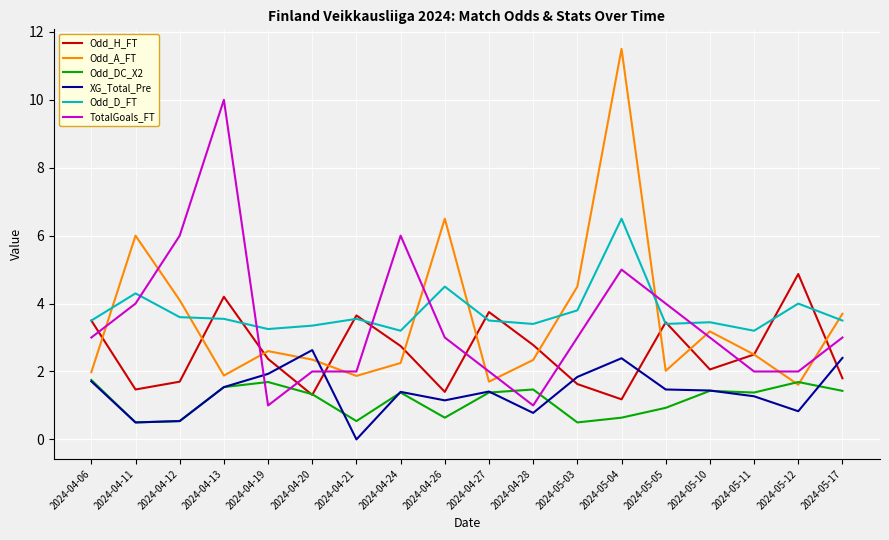

At which category is the sum across all series the highest?

2024-05-04